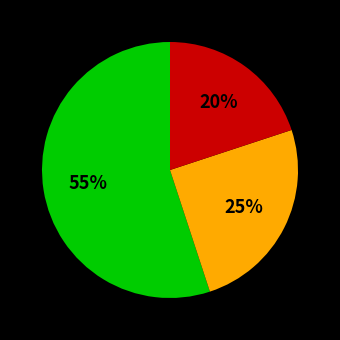

Does any single category account for the majority?

Yes